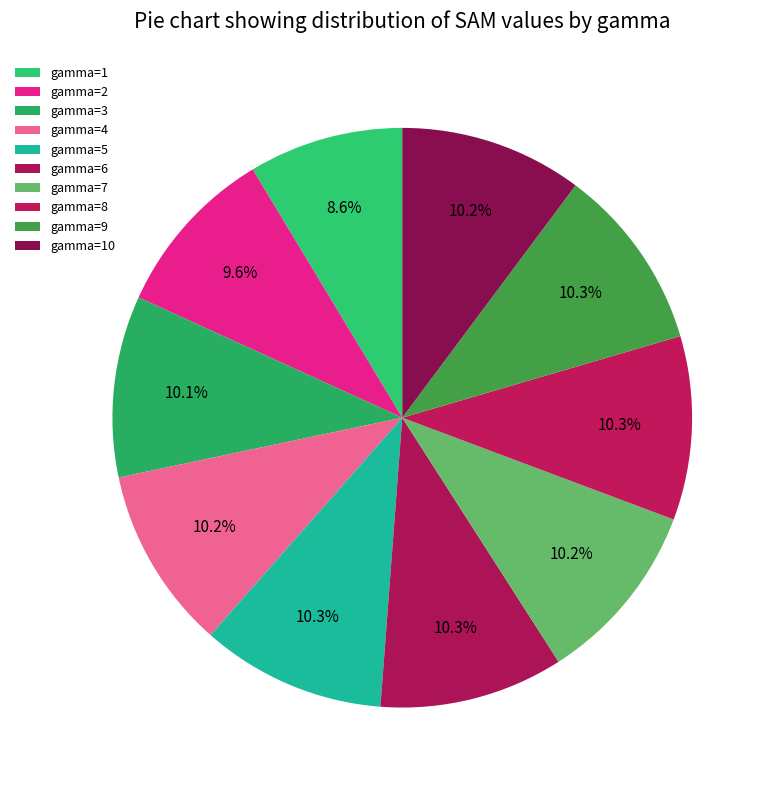

Is it true that gamma=6 is 10% of the pie?

True